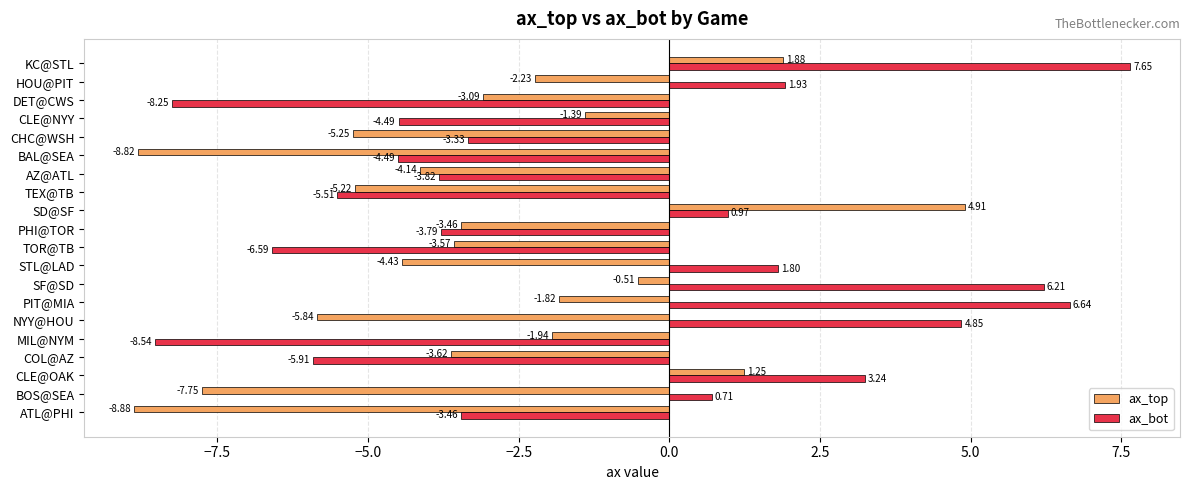

What is the total value across all series at CHC@WSH?

-8.6